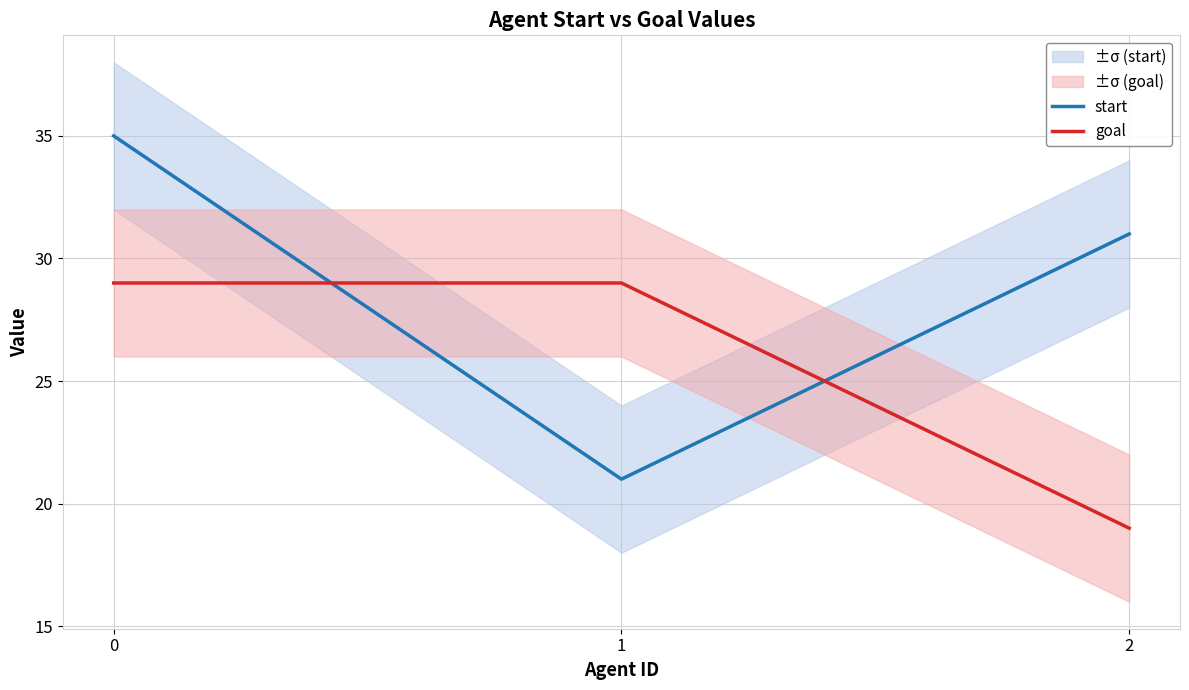

Count the number of data series in this chart.

2